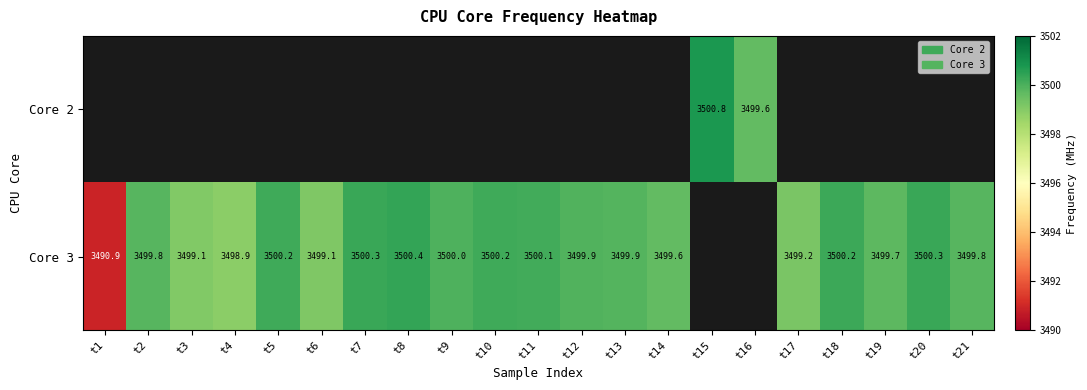

What is the greatest value displayed?

3500.8